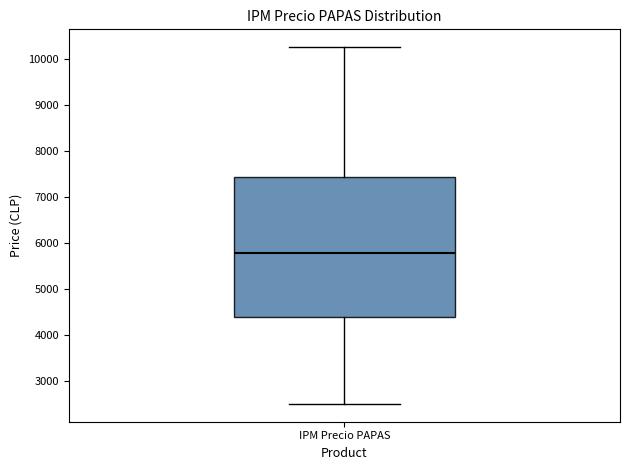

Read this box plot against the y-axis: the position of the median line, the range covered by the box, and the ends of both whiskers. The values are not printed on the chart, so give them approximately, as read against the axis.

median 5800, box 4400 to 7400, whiskers 2500 to 10300